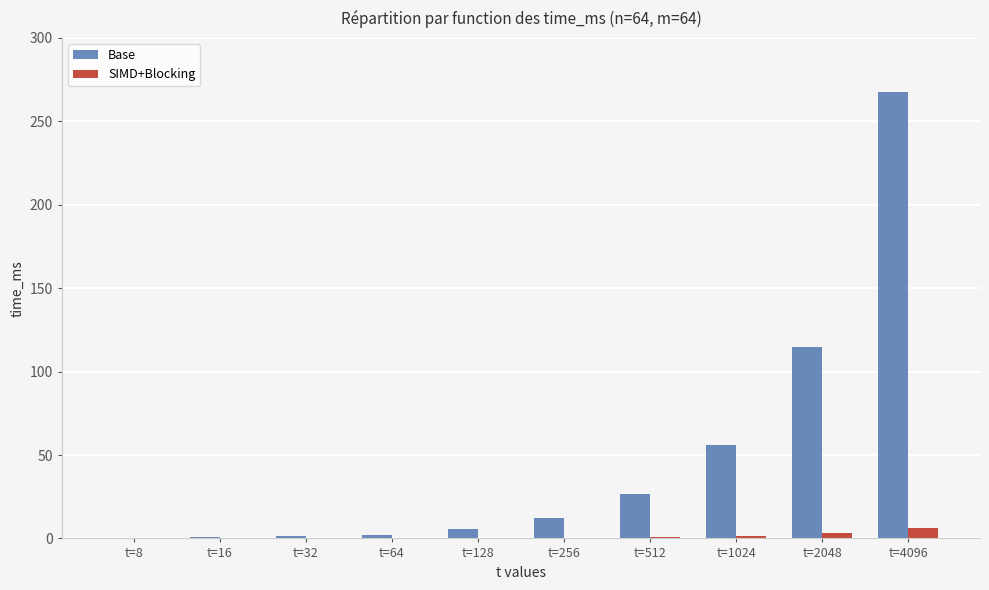

Which series has the widest spread of values?

Base